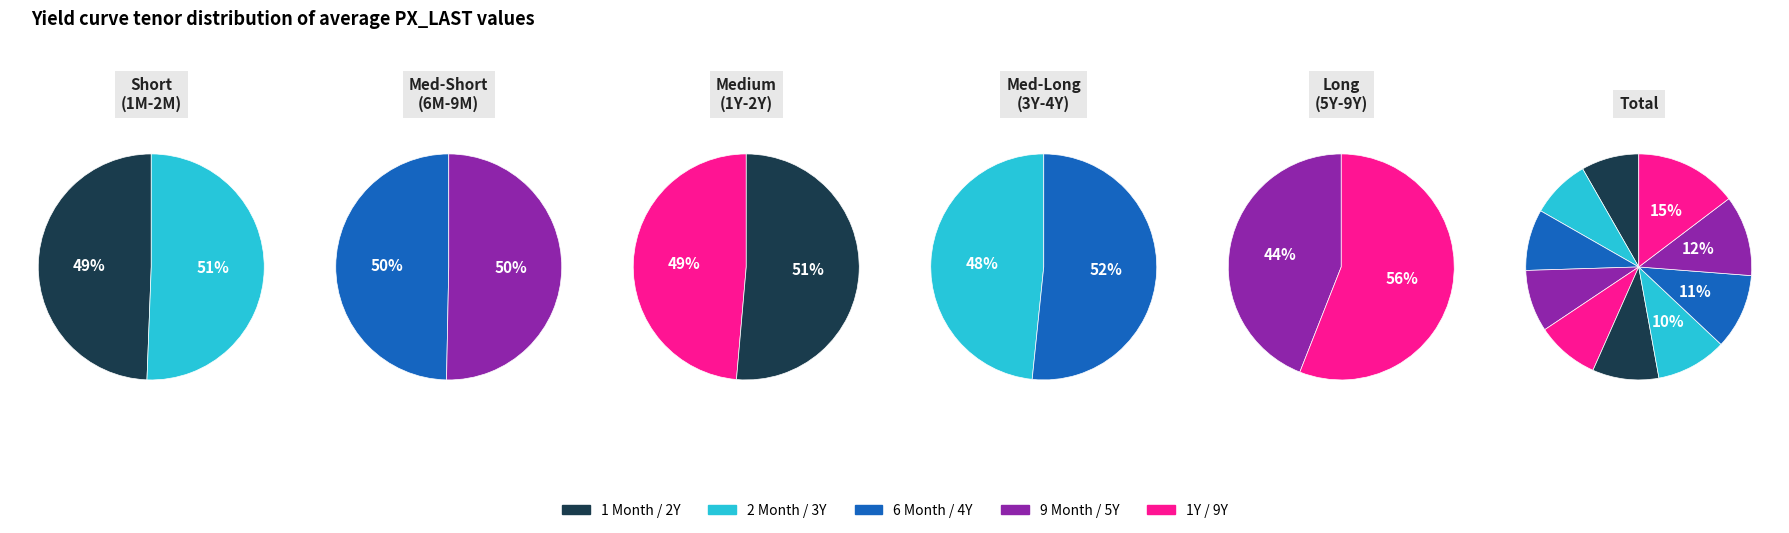

Which category has the smallest portion of the pie?

1 Month